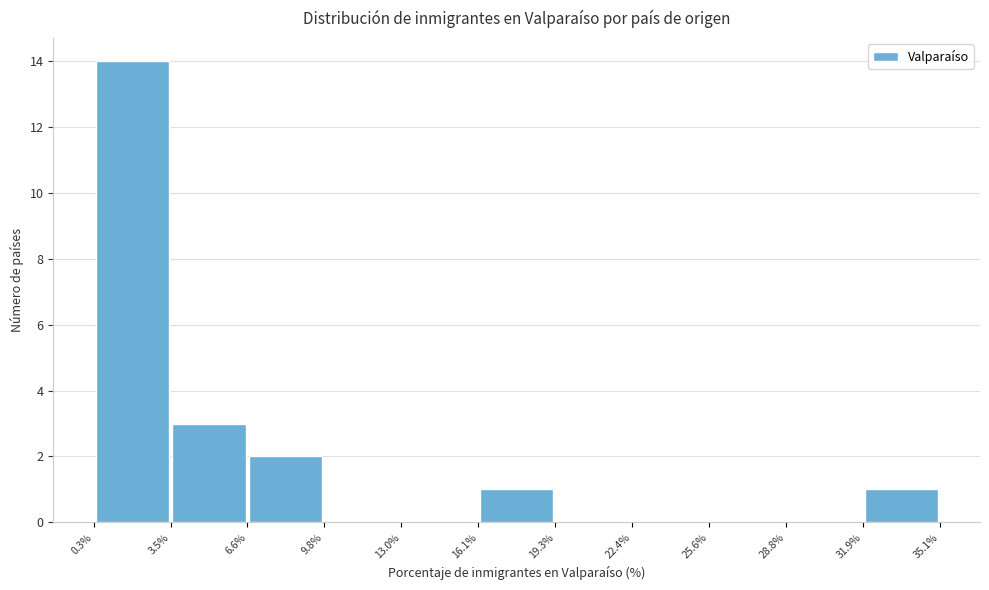

Over which range of the x-axis is the bar tallest?

0.3% to 3.5%